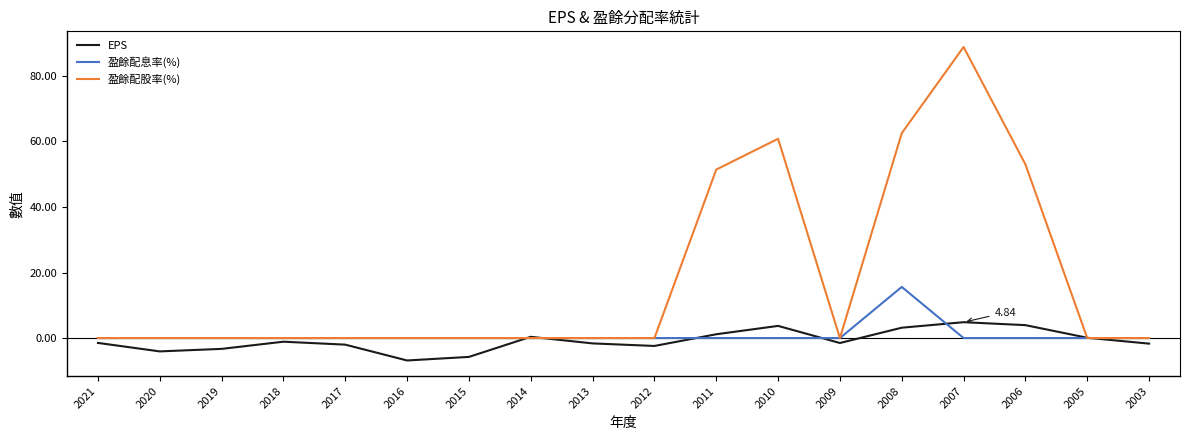

Which series has the largest total across all categories?

盈餘配股率(%)